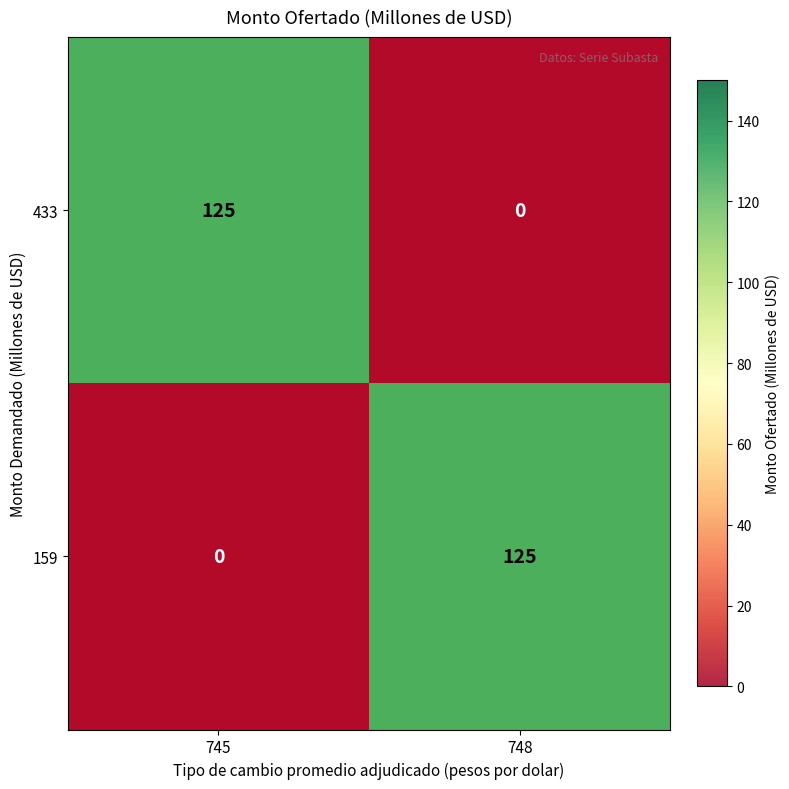

What is the sum of the 433 values at 748 and 745?

125